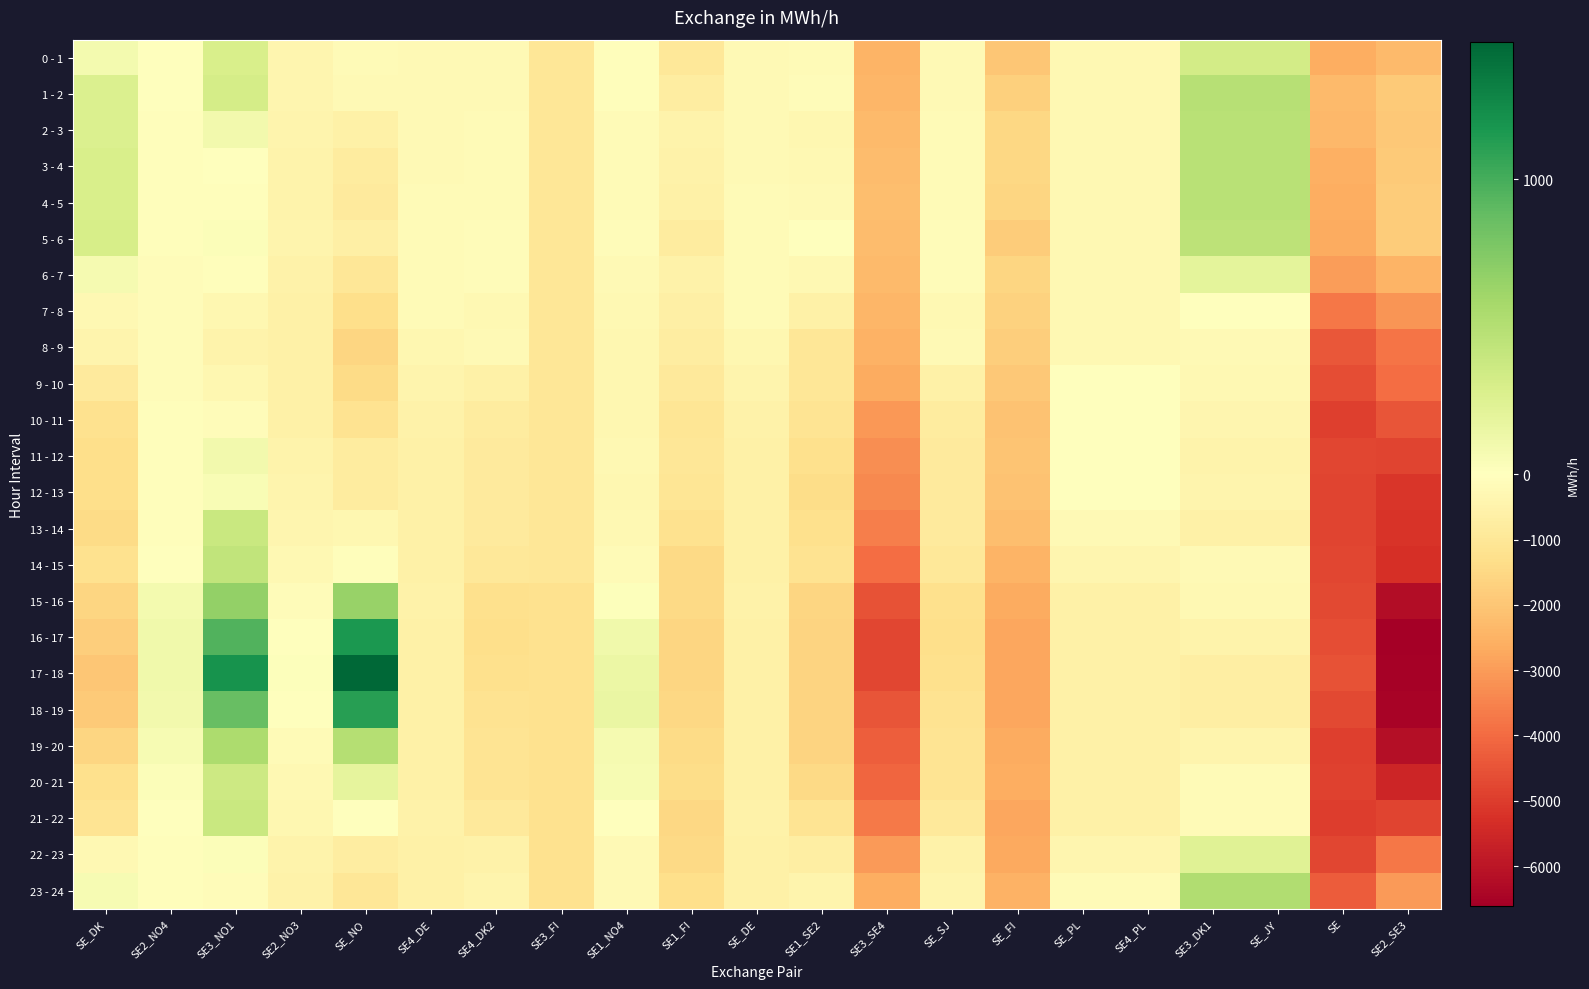

At which category is the sum across all series the highest?

SE3_NO1